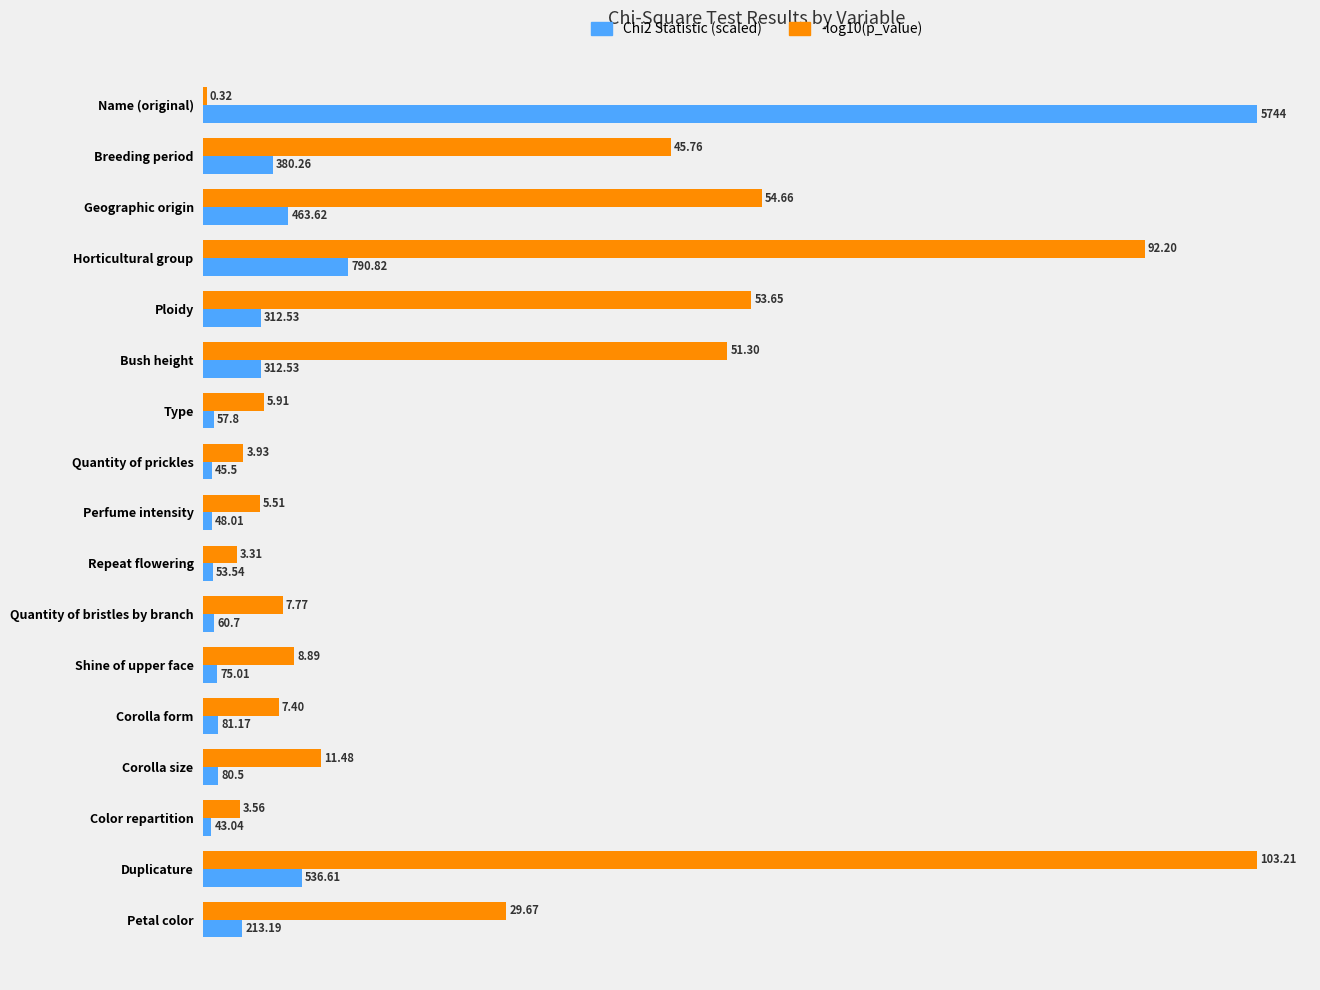

How many data points in Chi2 Statistic (scaled) are above 1?

13